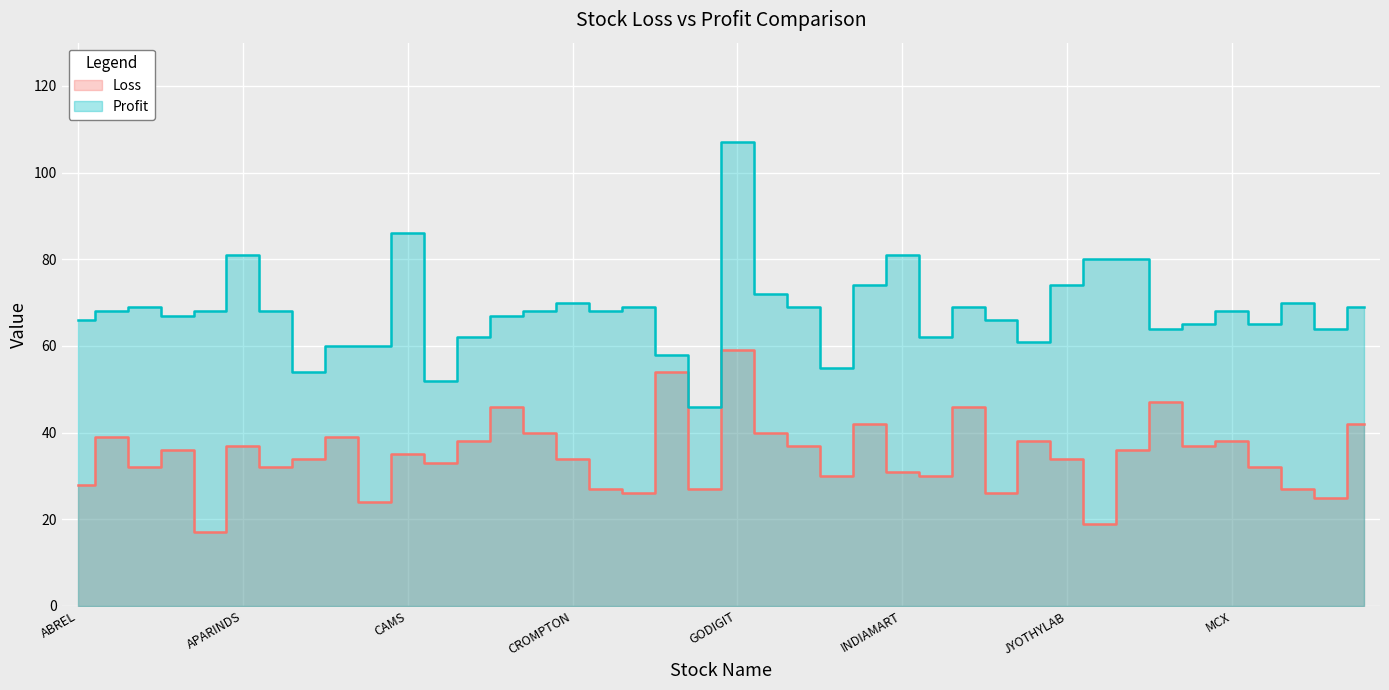

What is the spread (max minus min) of values at KAYNES?

61